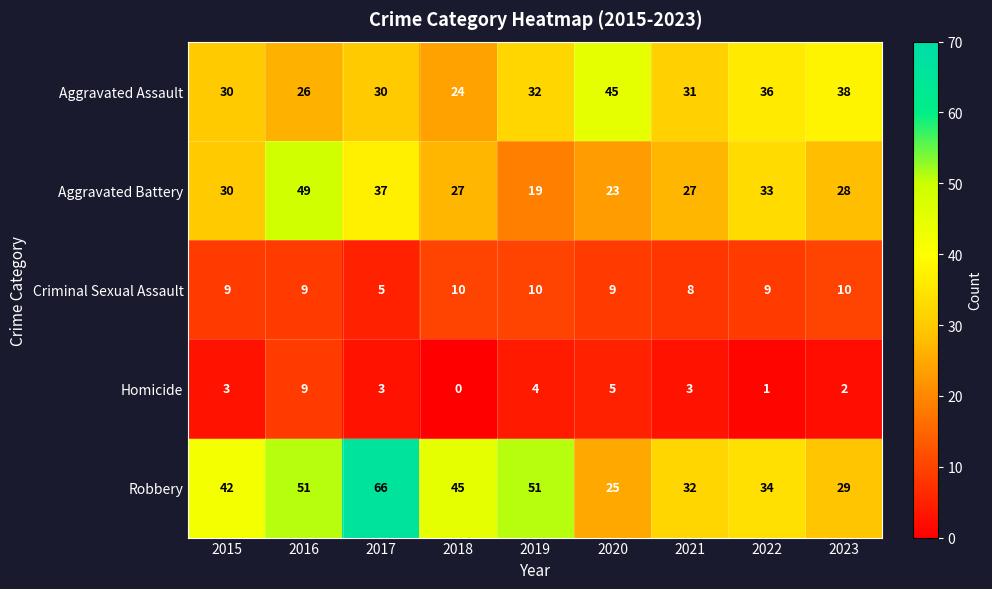

List the series in order of their peak value, lowest first.

Homicide, Criminal Sexual Assault, Aggravated Assault, Aggravated Battery, Robbery